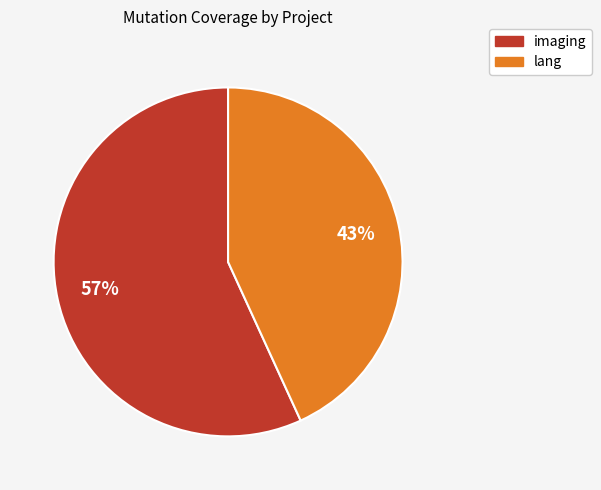

Which category has the smallest portion of the pie?

lang